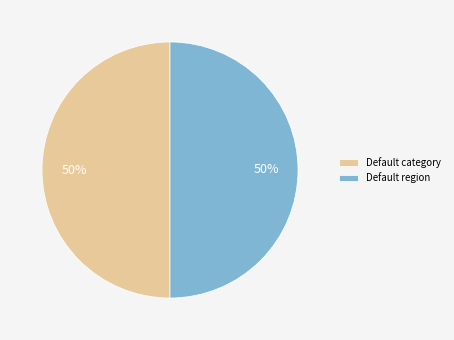

Is the sum of Default category and Default region greater than half?

Yes